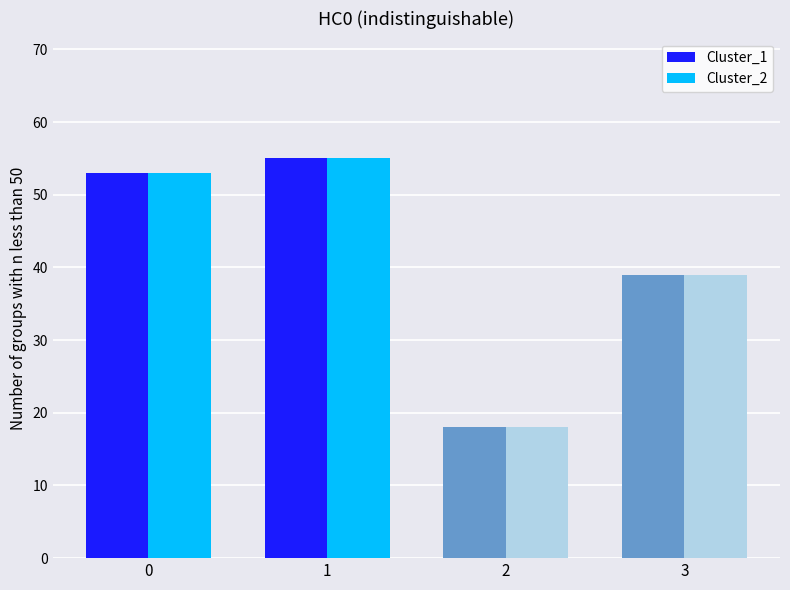

What is the maximum value shown in the chart?

55